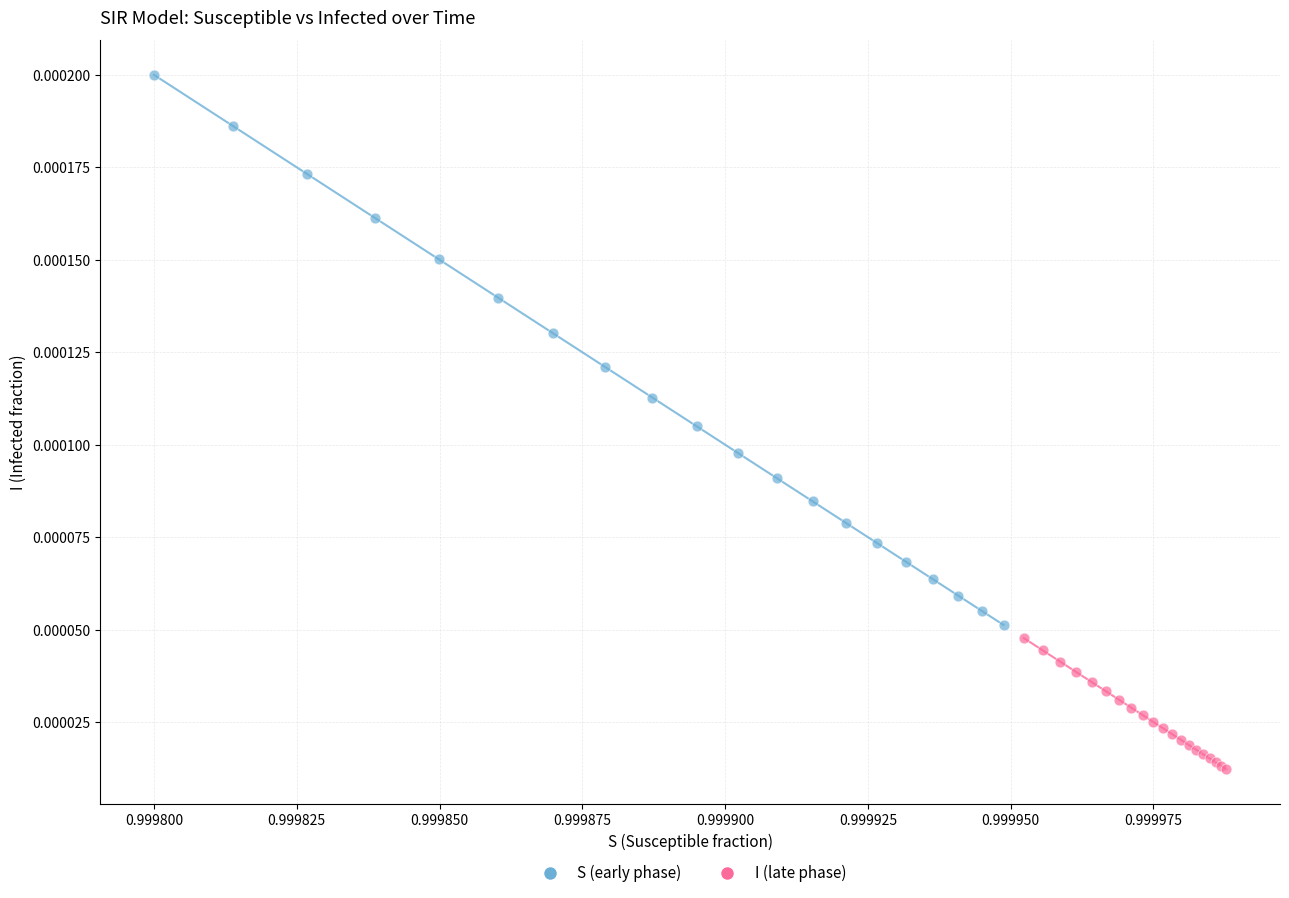

Which series contains the lowest Y value?

I (late phase)